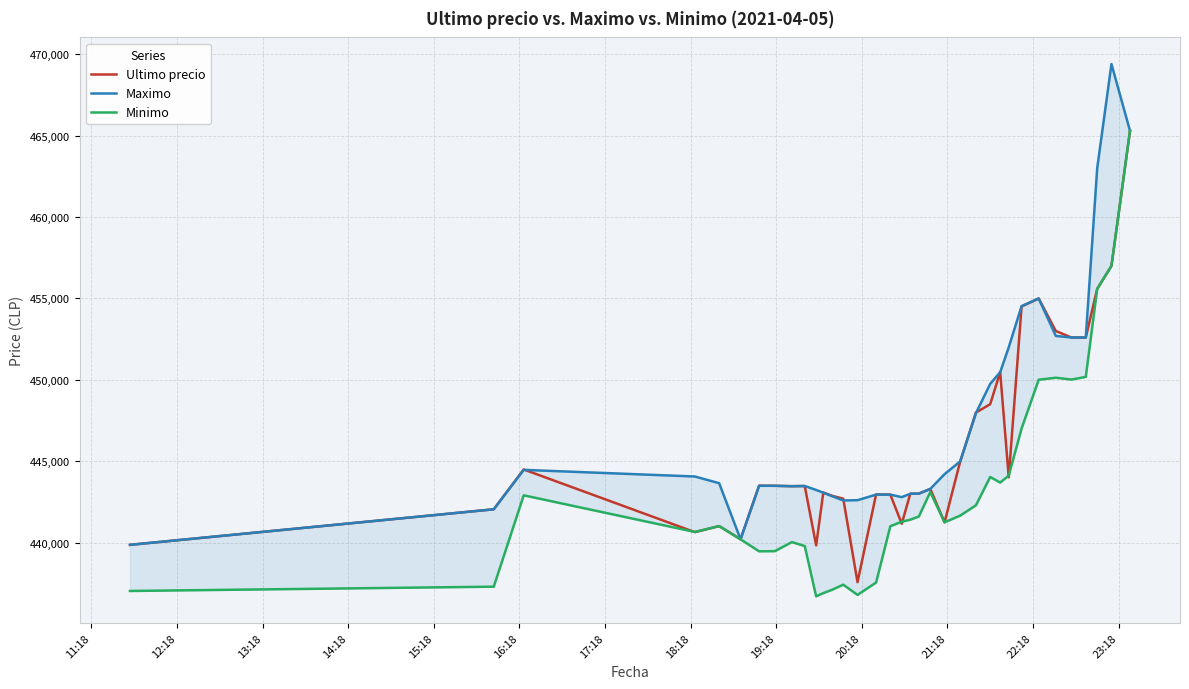

Reading left to right, extract all data points from this chart.

Ultimo precio: 439856	442042	444489	440637	441009	440200	443496	443485	443462	443472	439823	443069	442876	442693	437562	442954	442943	441154	442996	443007	443293	441238	444989	447988	448500	450472	444005	454509	454999	452998	452600	452599	455589	457000	465301
Maximo: 439856	442042	444464	444057	443645	440200	443485	443485	443462	443472	443229	443064	442853	442584	442600	442943	442943	442789	442996	443007	443293	444200	444989	447951	449750	450472	451999	454529	454999	452699	452599	452599	462998	469410	465301
Minimo: 437021	437285	442900	440648	441009	440196	439459	439466	440025	439783	436692	436888	437087	437408	436779	437538	441000	441280	441402	441599	443100	441243	441654	442285	444027	443685	444112	447006	450005	450127	450016	450180	455589	457000	465300